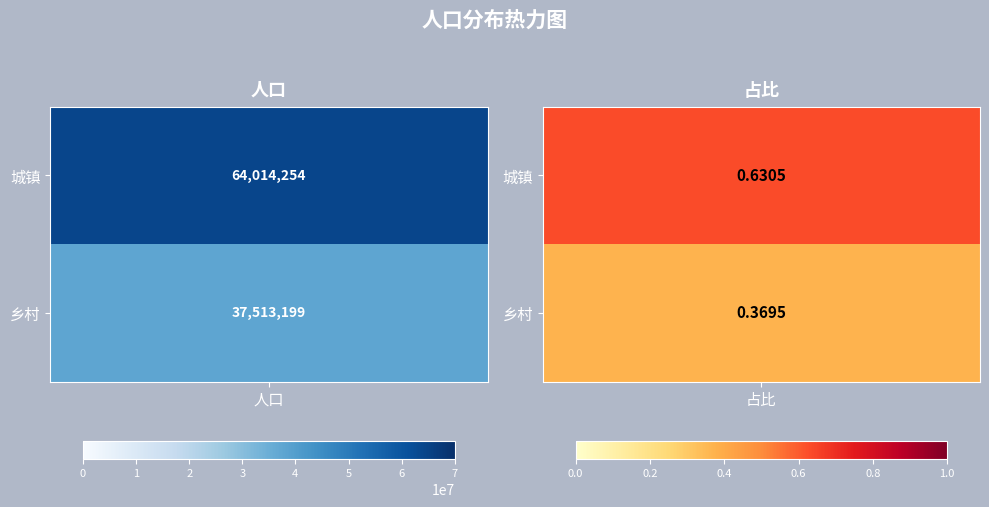

Which series has the largest range (max minus min)?

城镇